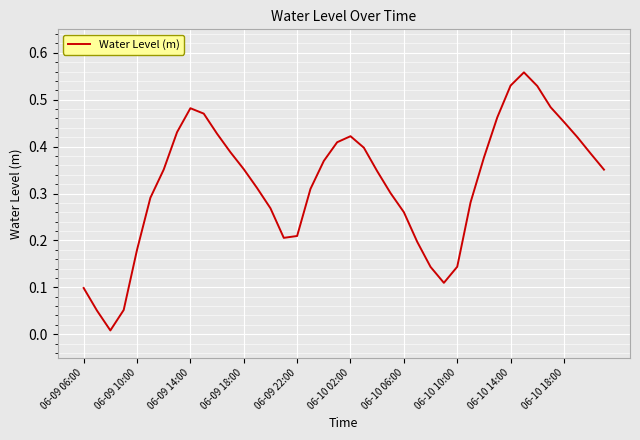

How many lines are shown in the chart?

1